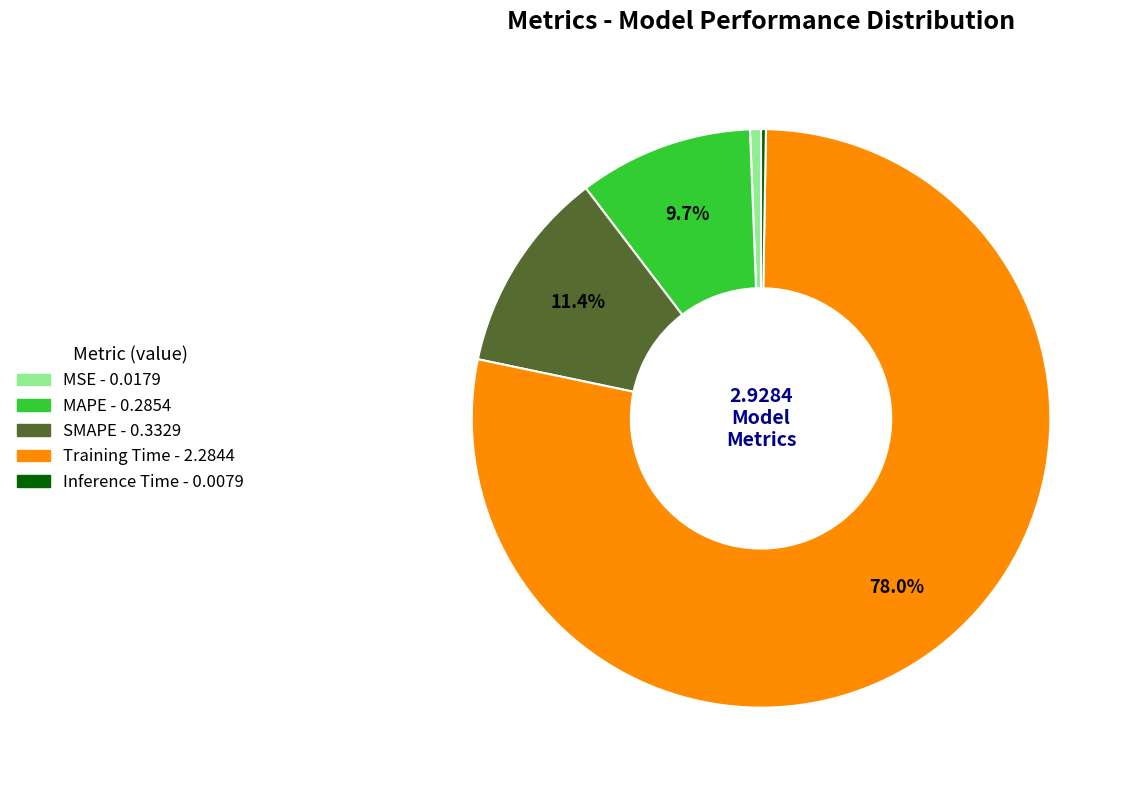

To the nearest percent, what is the average slice percentage?

20%